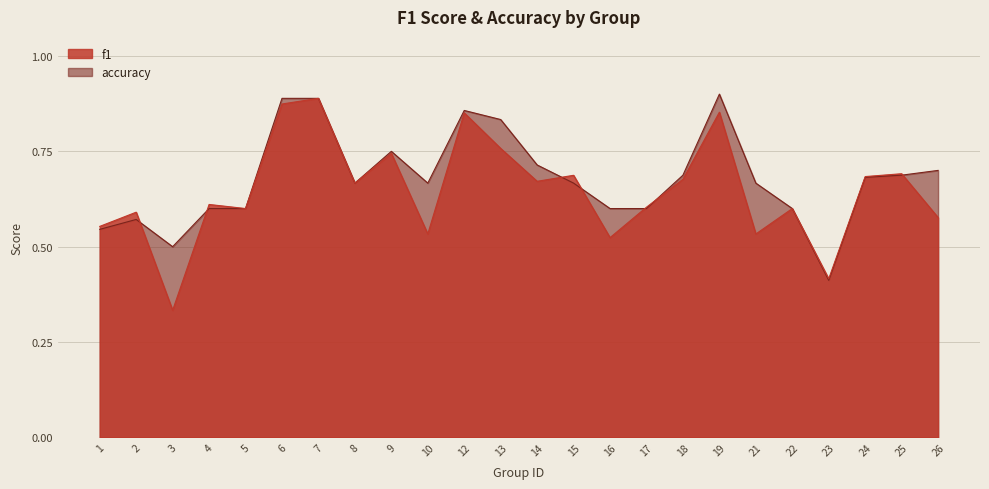

At which category does the chart reach its peak across all series?

19